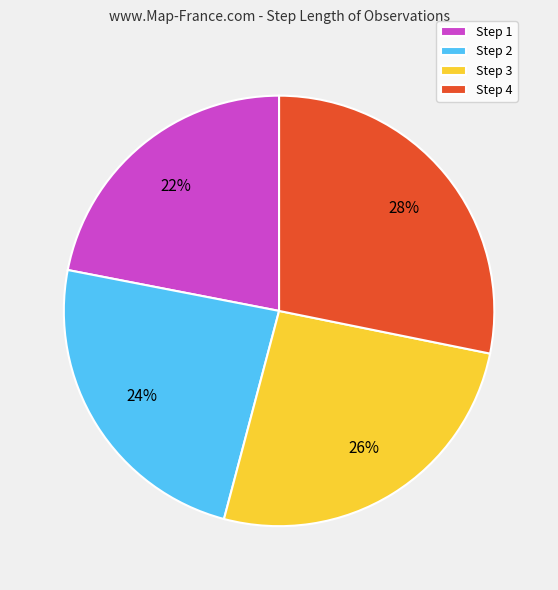

True or false: Step 3 accounts for 26% of the total.

True